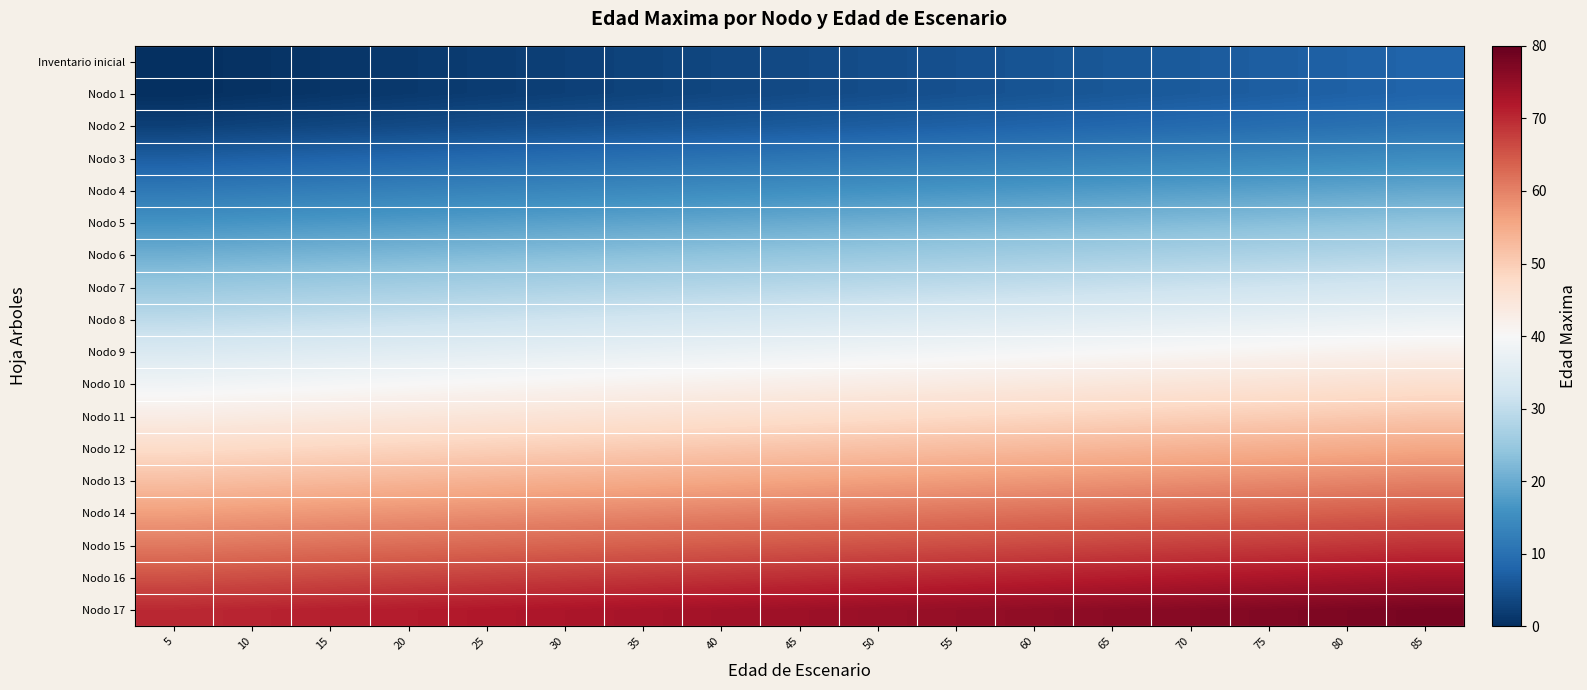

Which series has the largest total across all categories?

Nodo 17